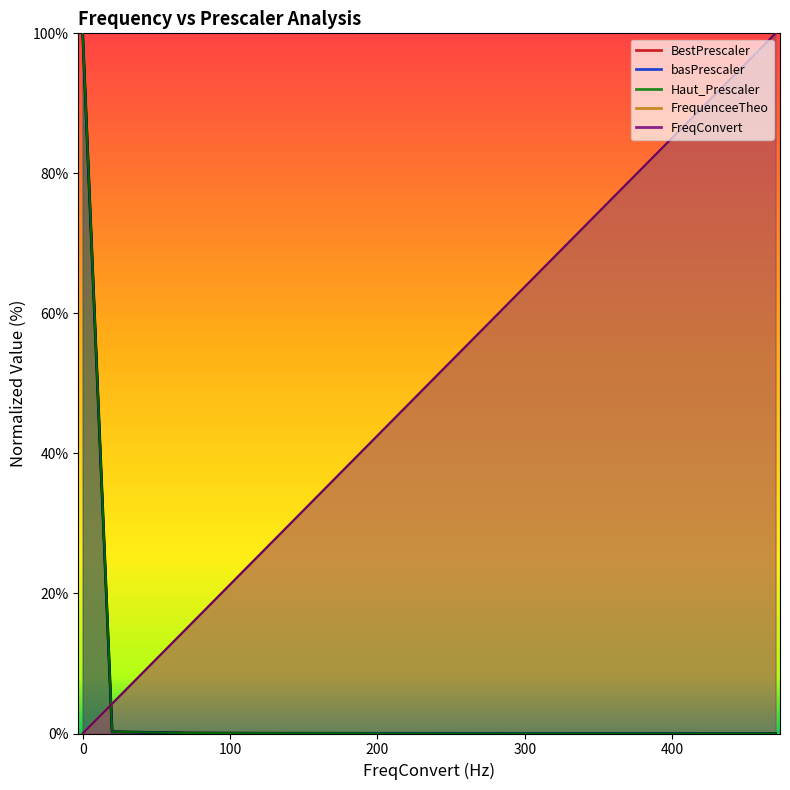

How many categories are shown in the chart?

11